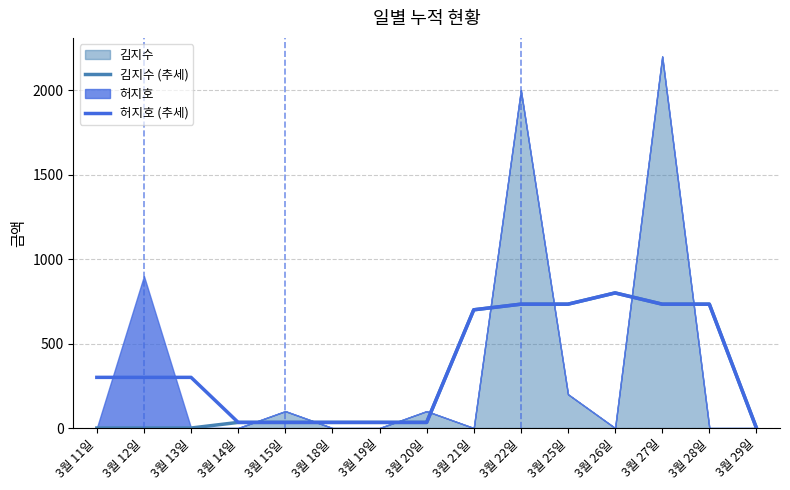

Which category has the highest value in the 허지호 (추세) series?

3월 26일